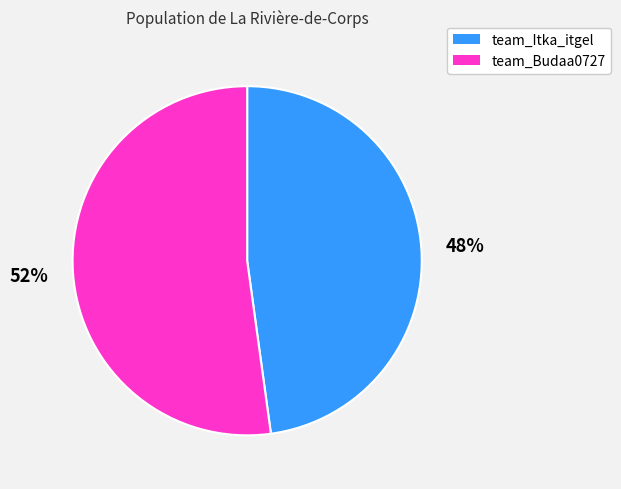

To the nearest percent, what is the average slice percentage?

50%